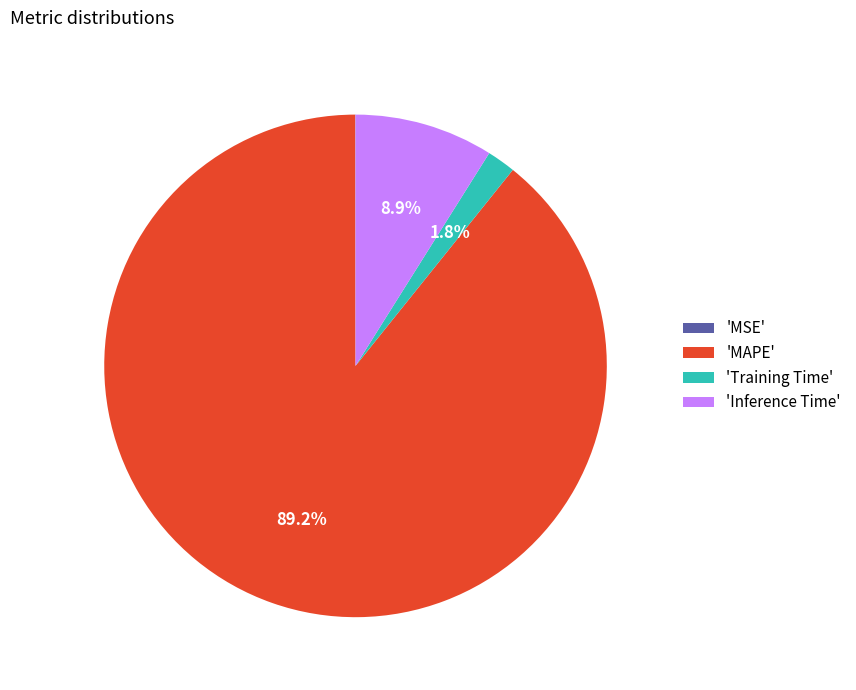

Combined, do 'Inference Time' and 'MAPE' account for over 50%?

Yes